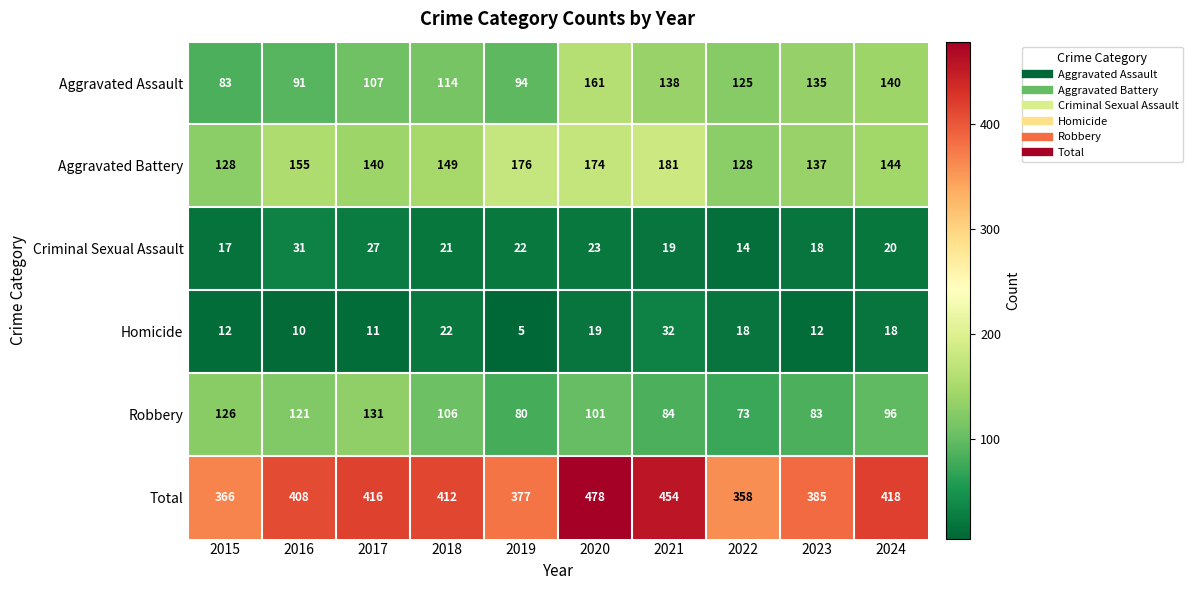

What is the lowest value of the Aggravated Battery series?

128